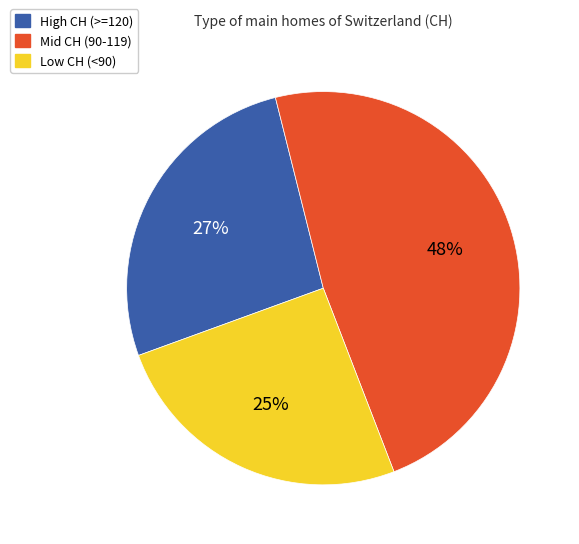

Is there any slice that represents more than half of the pie?

No